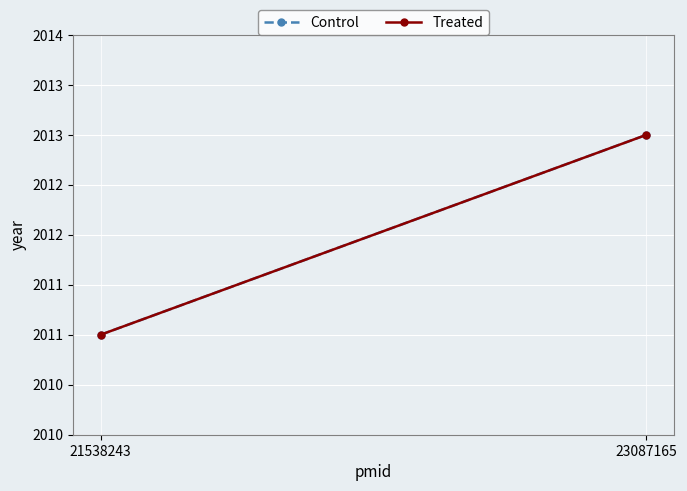

At how many categories does at least one series exceed 2012?

1